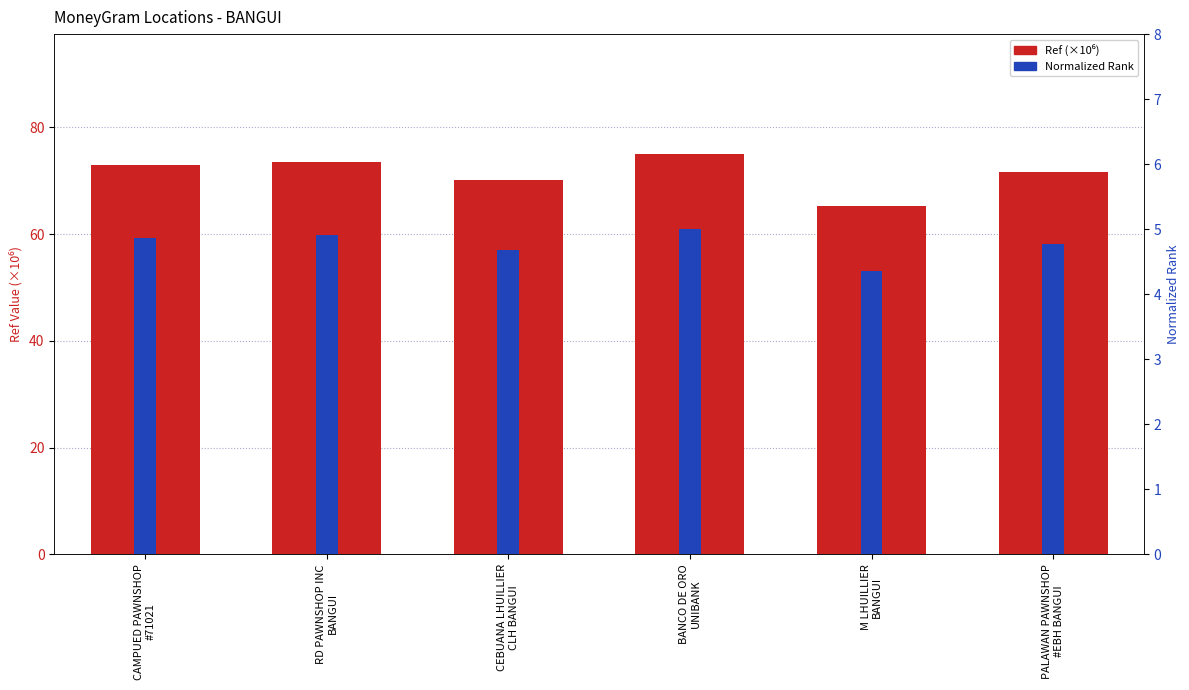

What is the spread (max minus min) of values at BANCO DE ORO
UNIBANK?

70.0